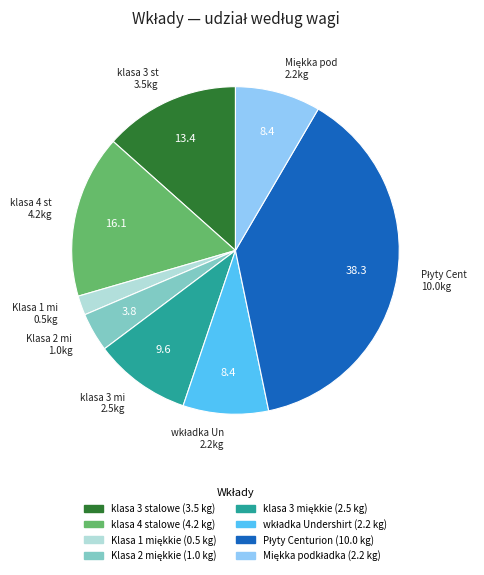

True or false: klasa 3 stalowe accounts for 4% of the total.

False